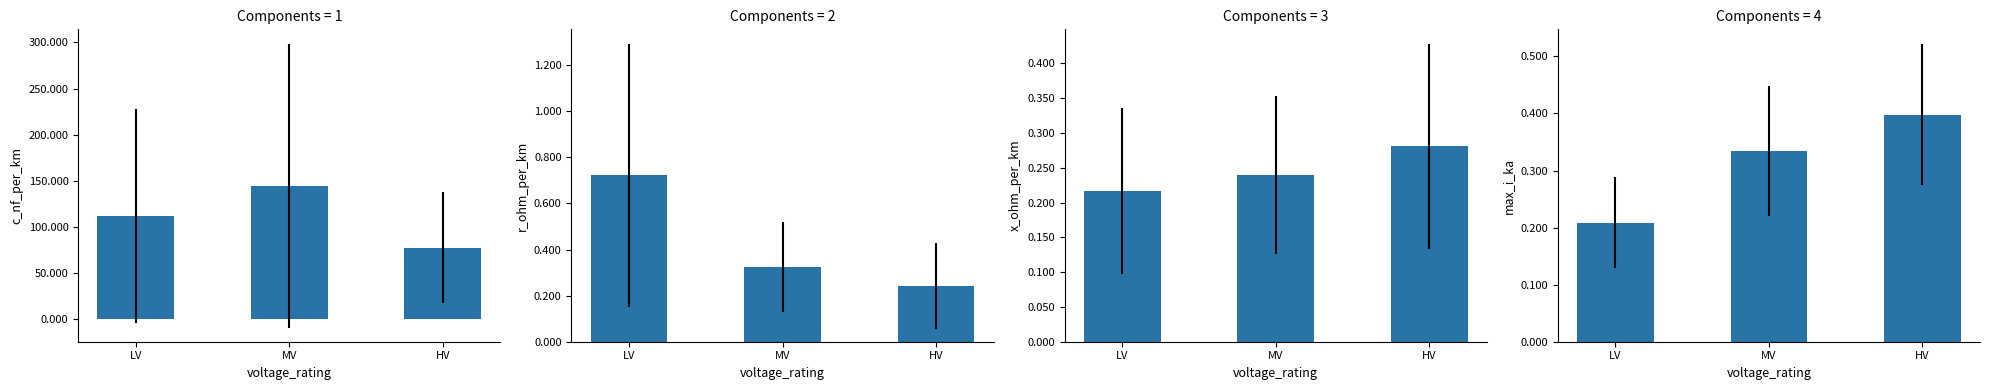

Reading left to right, what are all the values shown in this chart?

c_nf_per_km: 111.8	144.8	77.3
r_ohm_per_km: 0.7	0.3	0.2
x_ohm_per_km: 0.2	0.2	0.3
max_i_ka: 0.2	0.3	0.4